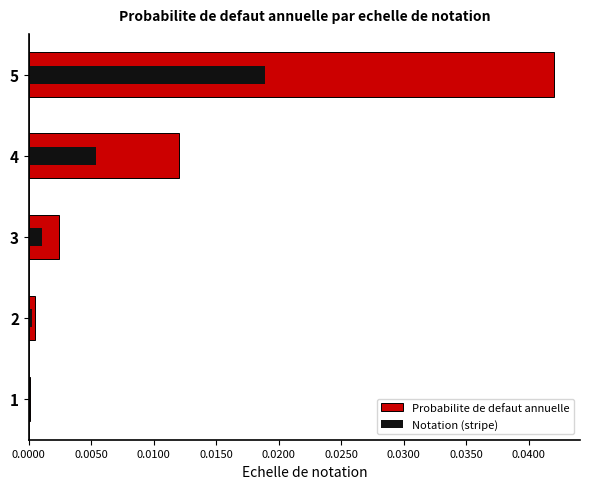

Which series has the widest spread of values?

Probabilite de defaut annuelle